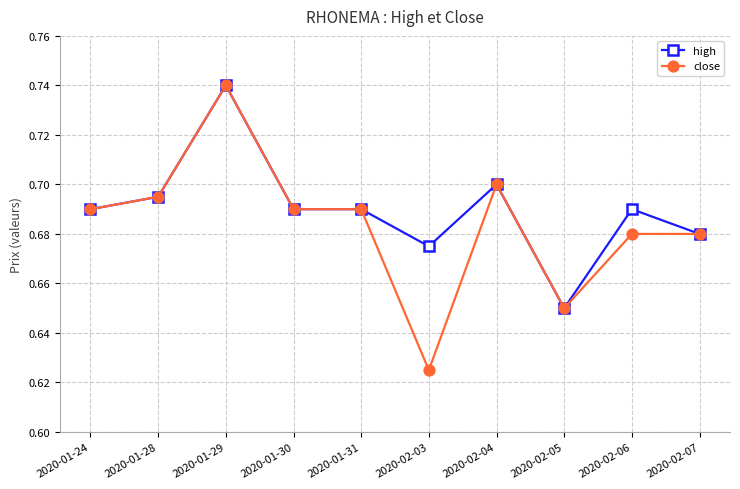

True or false: close has more than 1 interior local peaks.

True